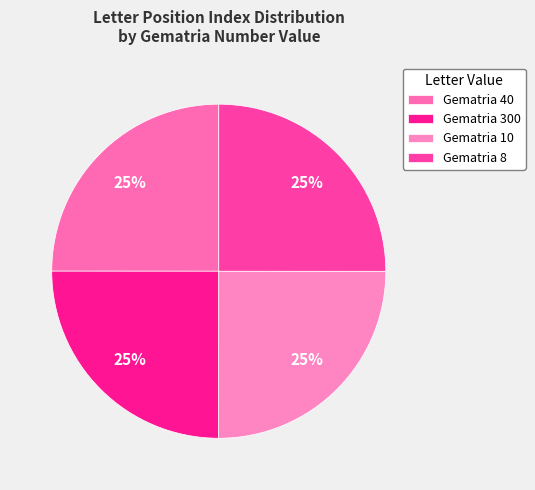

To the nearest percent, what is the average slice percentage?

25%